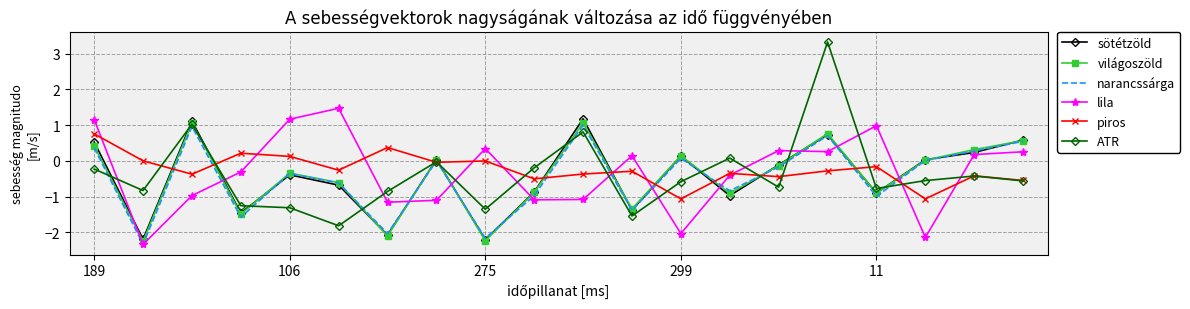

Which series has the largest total across all categories?

piros